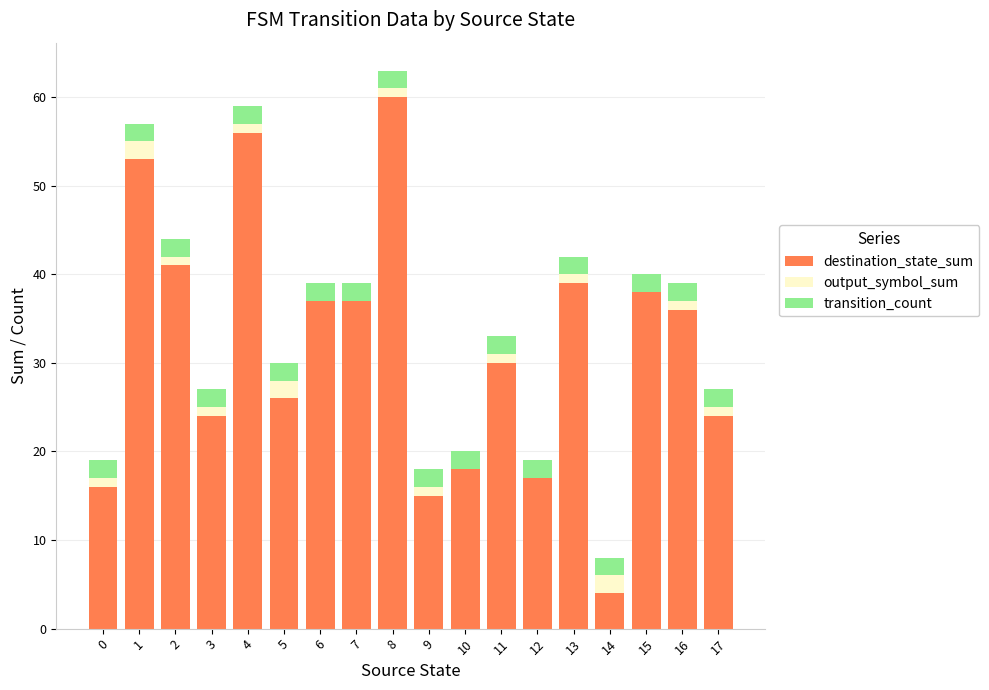

The value of destination_state_sum at 17 is 24. True or false?

True